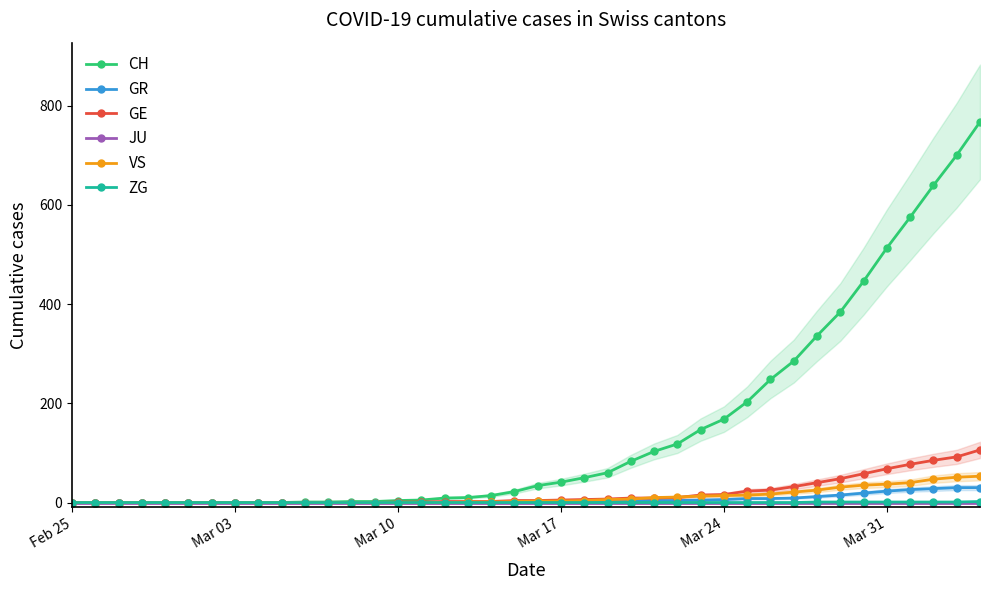

What are all the series names shown in the legend?

CH, GR, GE, JU, VS, ZG